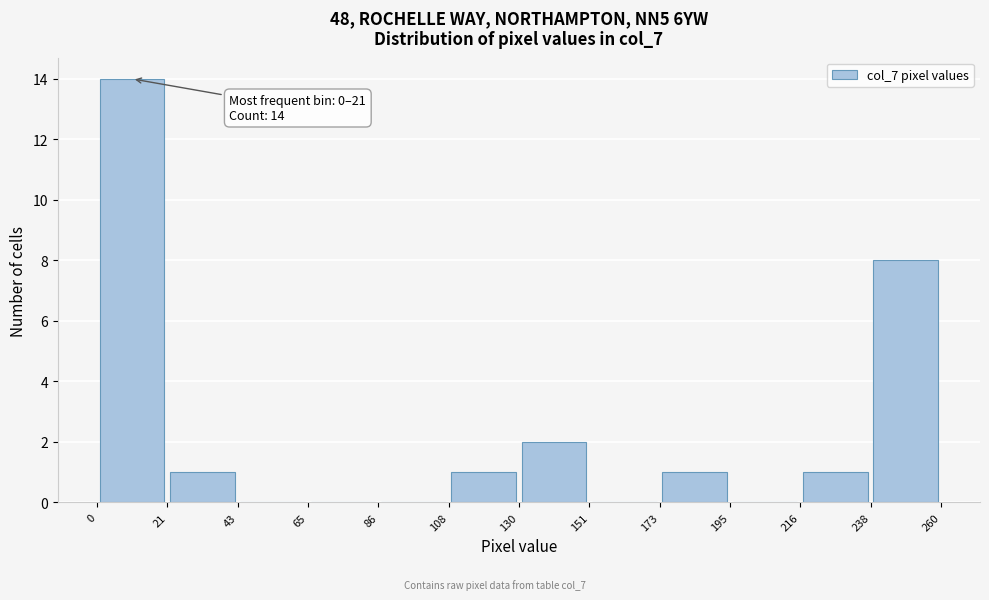

Which range on the x-axis has the tallest bar?

0 to 21